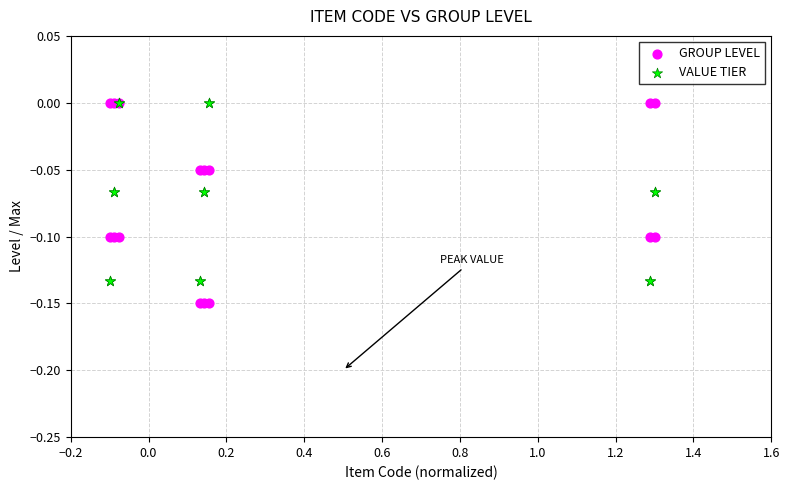

Which series contains the lowest Y value?

GROUP LEVEL